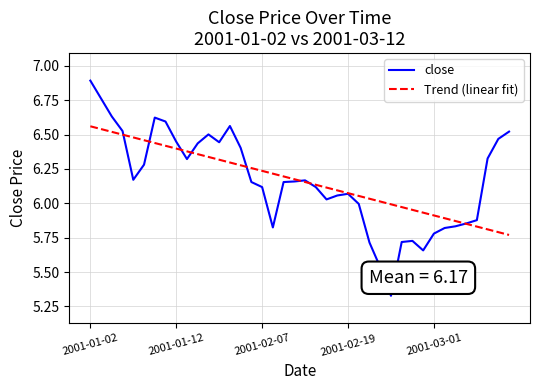

Which series has the largest range (max minus min)?

close